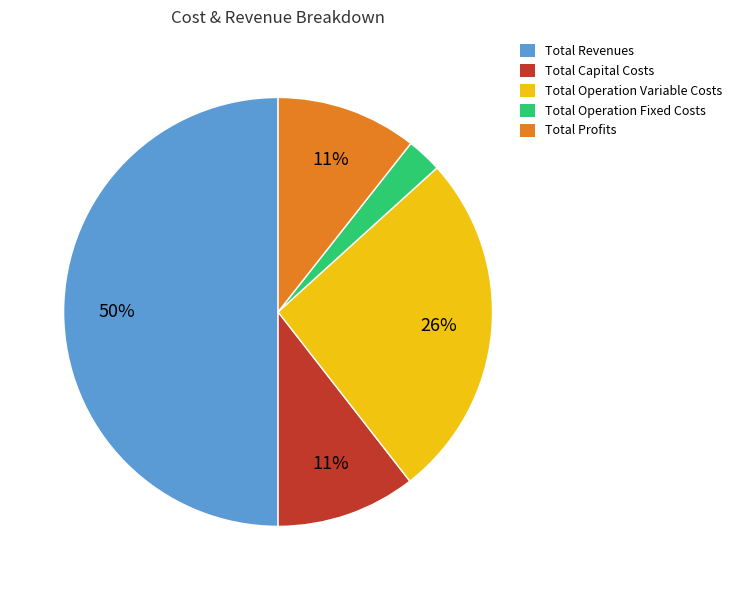

Count the number of slices in the pie.

5